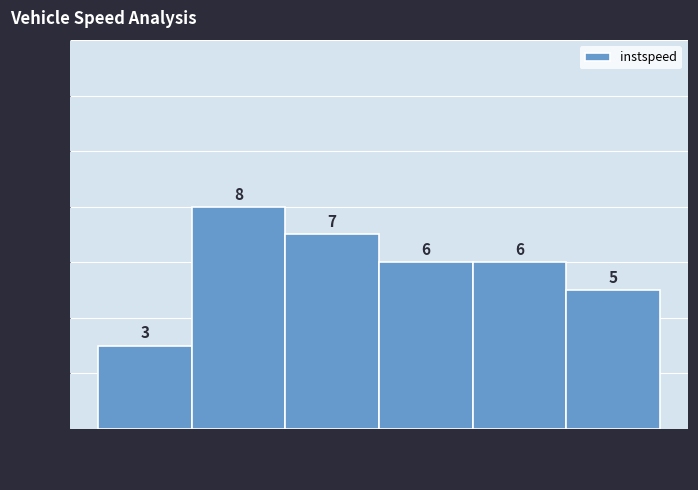

Reading left to right, transcribe this chart: for each bar, give the range it covers on the x-axis and its height. The bar edges are not printed on the chart, so give them approximately, as read against the axis.

9.1 to 10.2: 3
10.2 to 11.3: 8
11.3 to 12.3: 7
12.3 to 13.4: 6
13.4 to 14.4: 6
14.4 to 15.5: 5